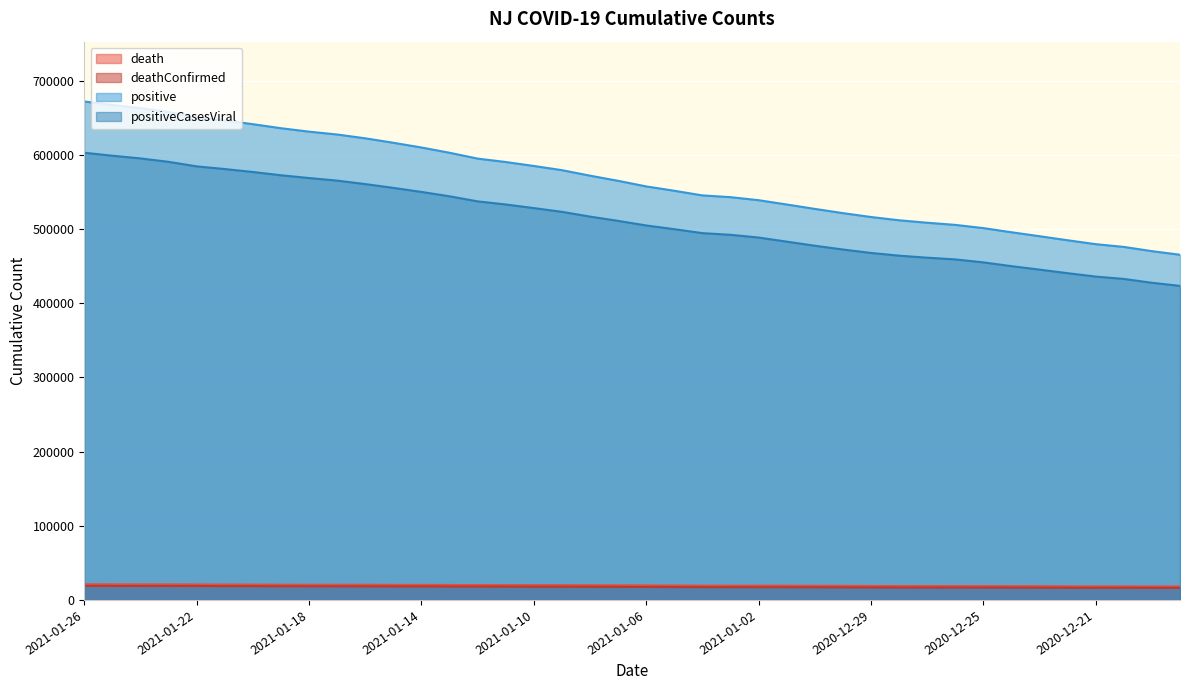

List the series in order of their peak value, highest first.

positive, positiveCasesViral, death, deathConfirmed